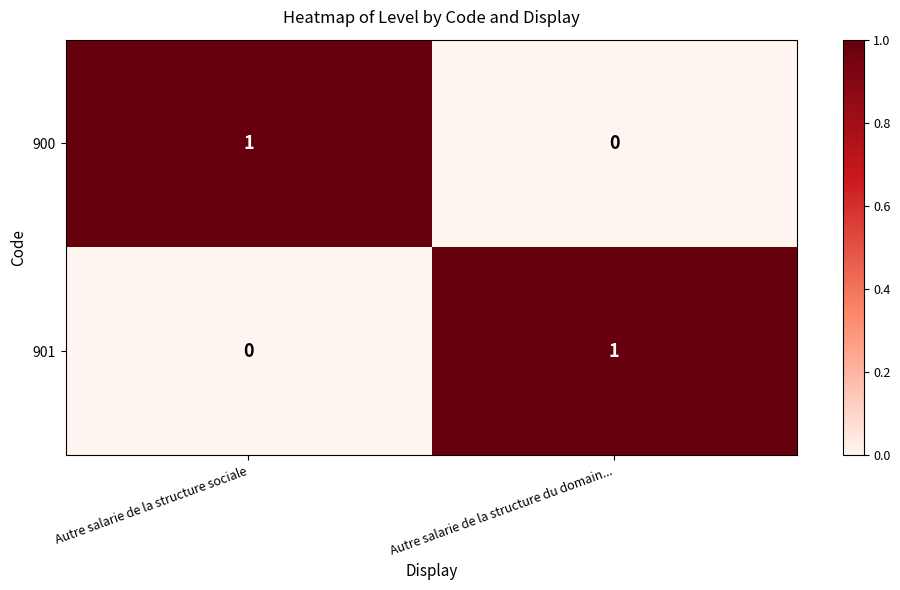

Rank the series at Autre salarie de la structure du domain... from highest to lowest value.

901, 900